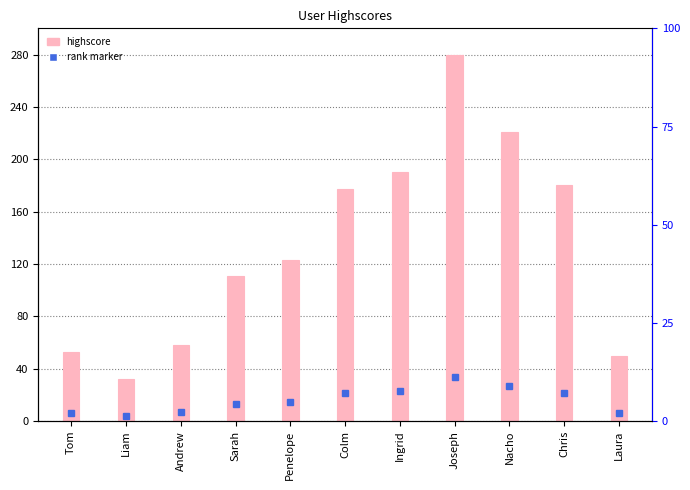

Approximately how many times larger is the value at Joseph compared to Liam?

8.8